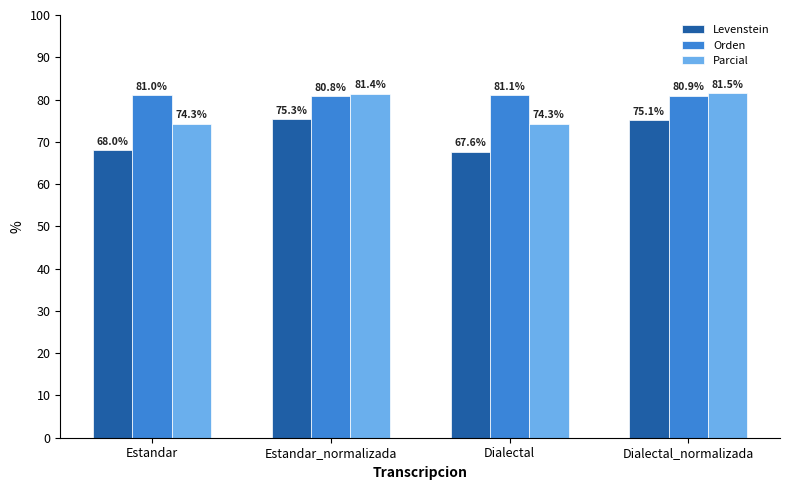

What is the spread (max minus min) of values at Estandar?

13.0